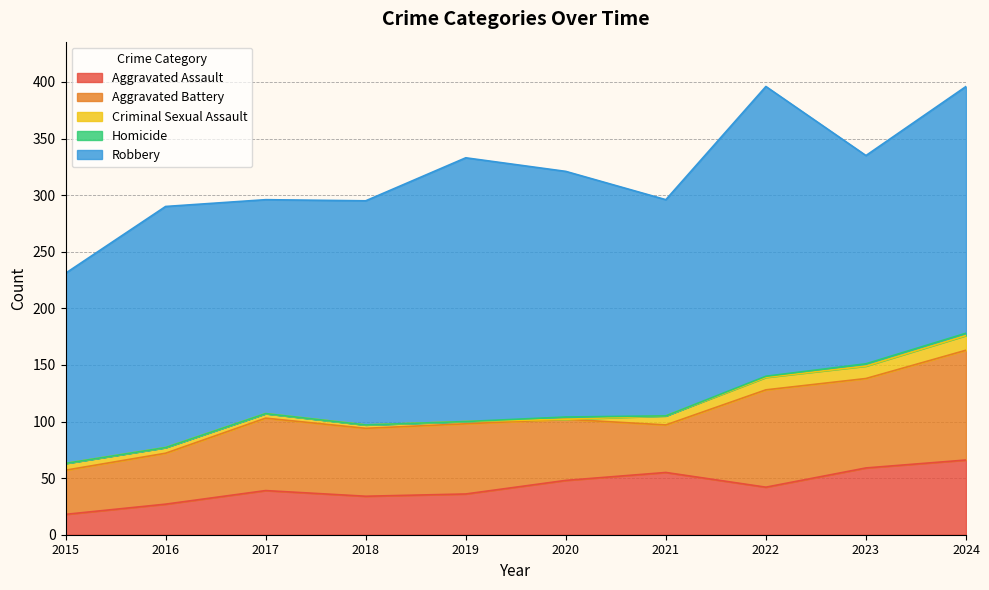

Between 2017 and 2018, which series saw the biggest shift?

Robbery